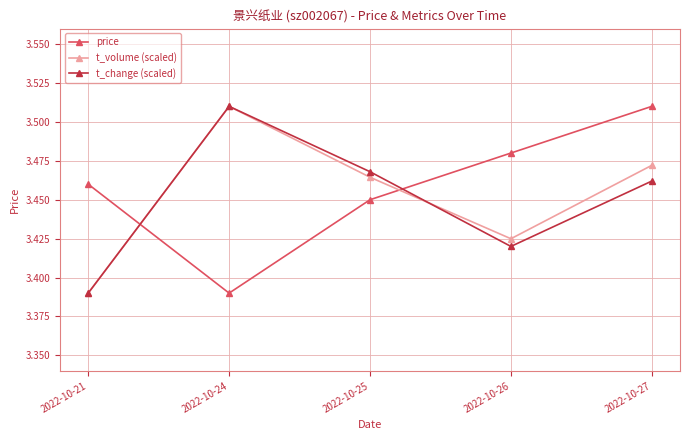

True or false: t_volume (scaled) has a value of 2.3 at 2022-10-25.

False